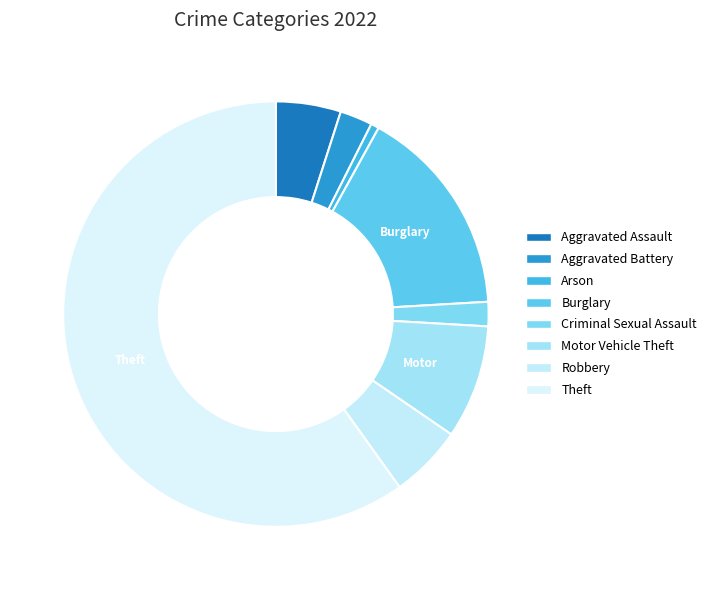

Combined, do Arson and Theft account for over 50%?

Yes